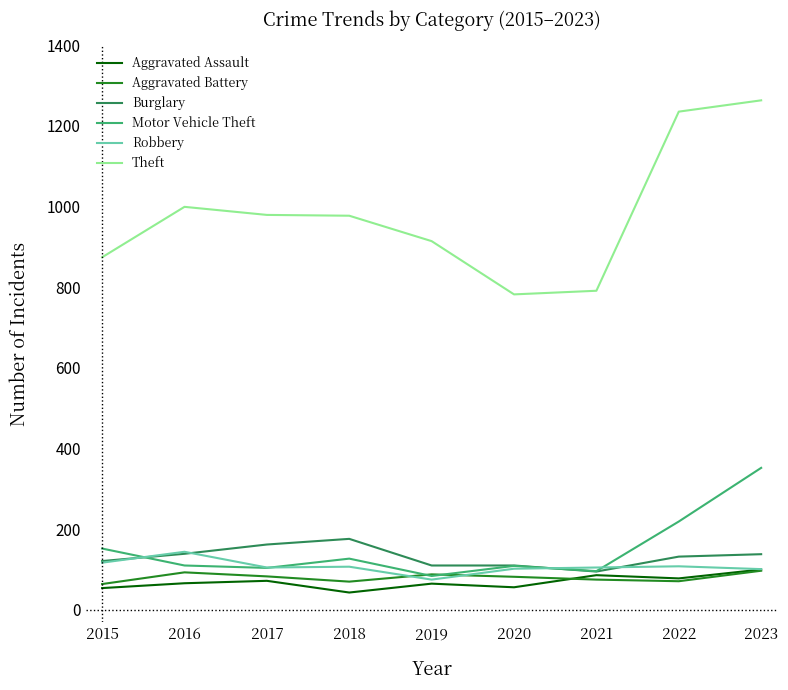

Which series has the largest total across all categories?

Theft